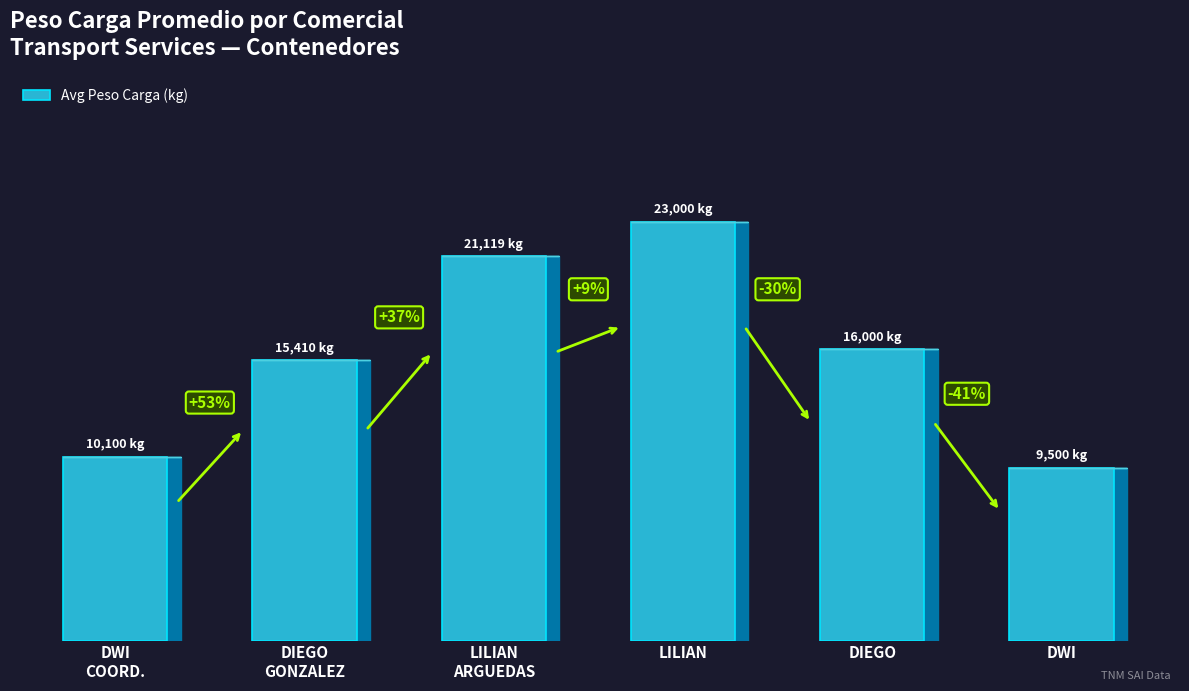

Which has a higher value, LILIAN
ARGUEDAS or DIEGO
GONZALEZ?

LILIAN
ARGUEDAS